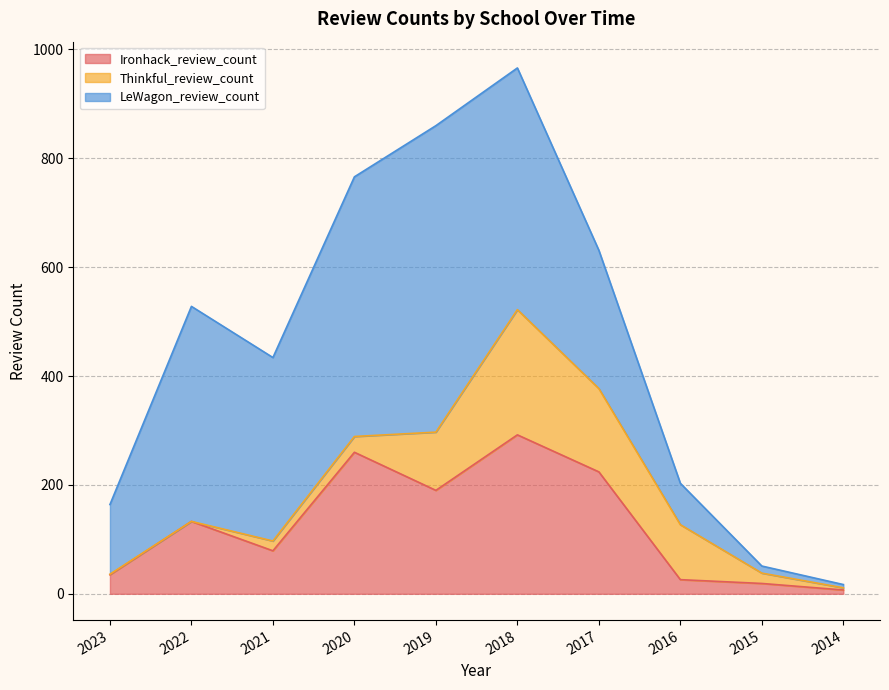

How many values in the Ironhack_review_count series are below 133?

5